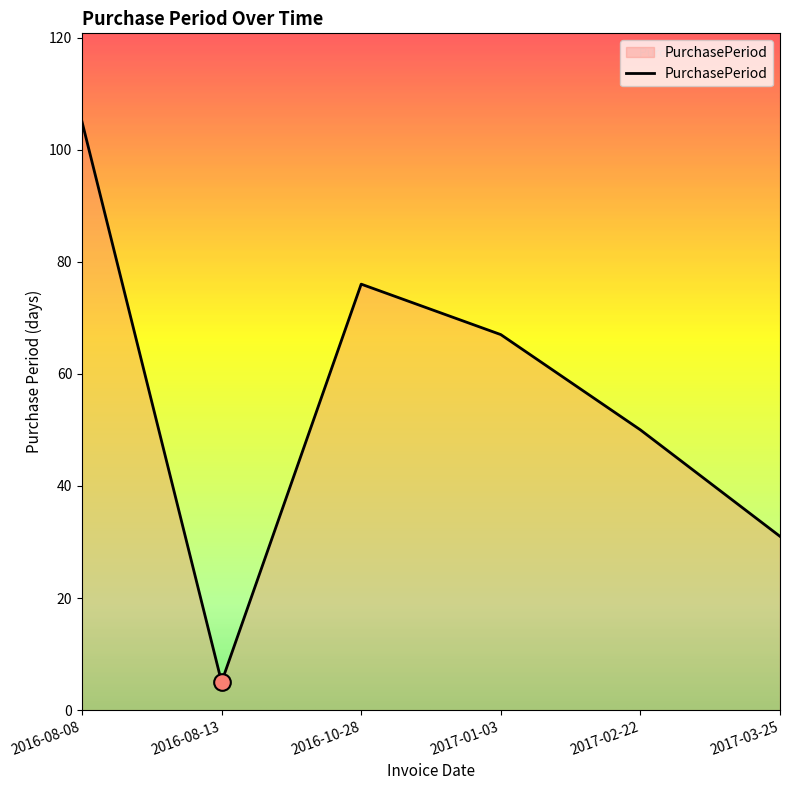

The value at 2017-02-22 is 17. True or false?

False